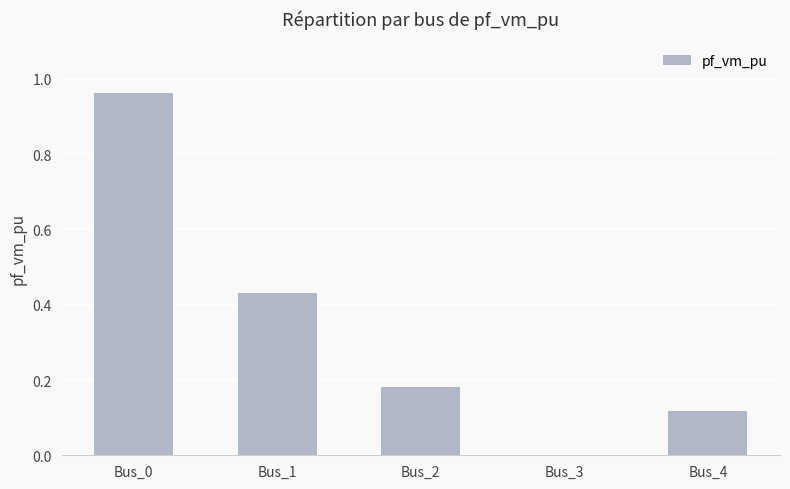

Which category has the highest value across all series?

Bus_0